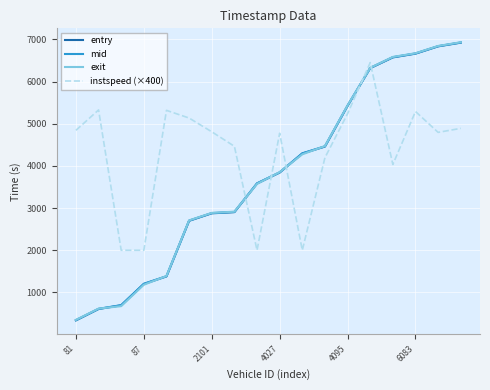

True or false: entry and instspeed (×400) cross at least once.

True